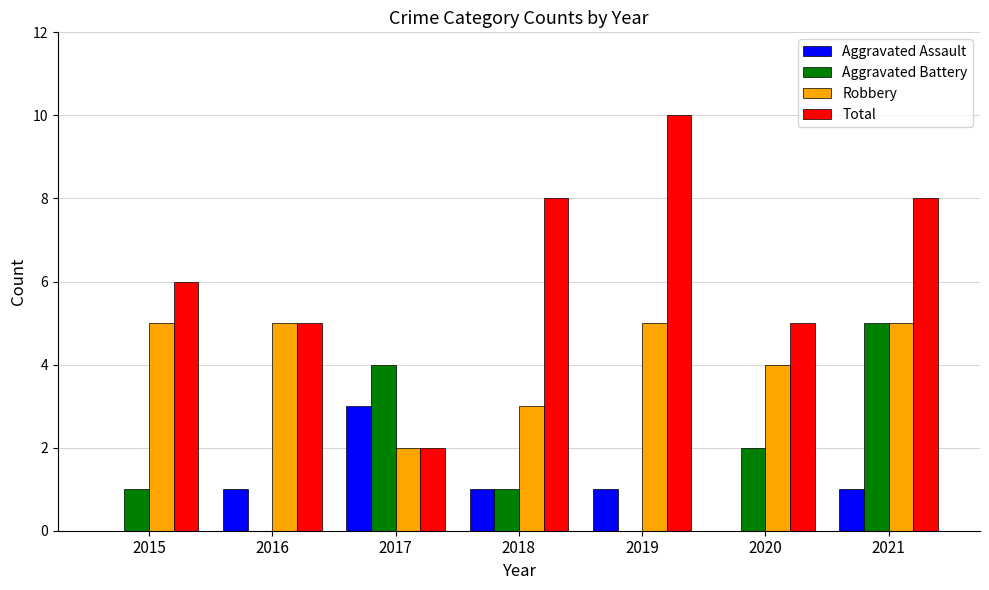

What are all the series names shown in the legend?

Aggravated Assault, Aggravated Battery, Robbery, Total